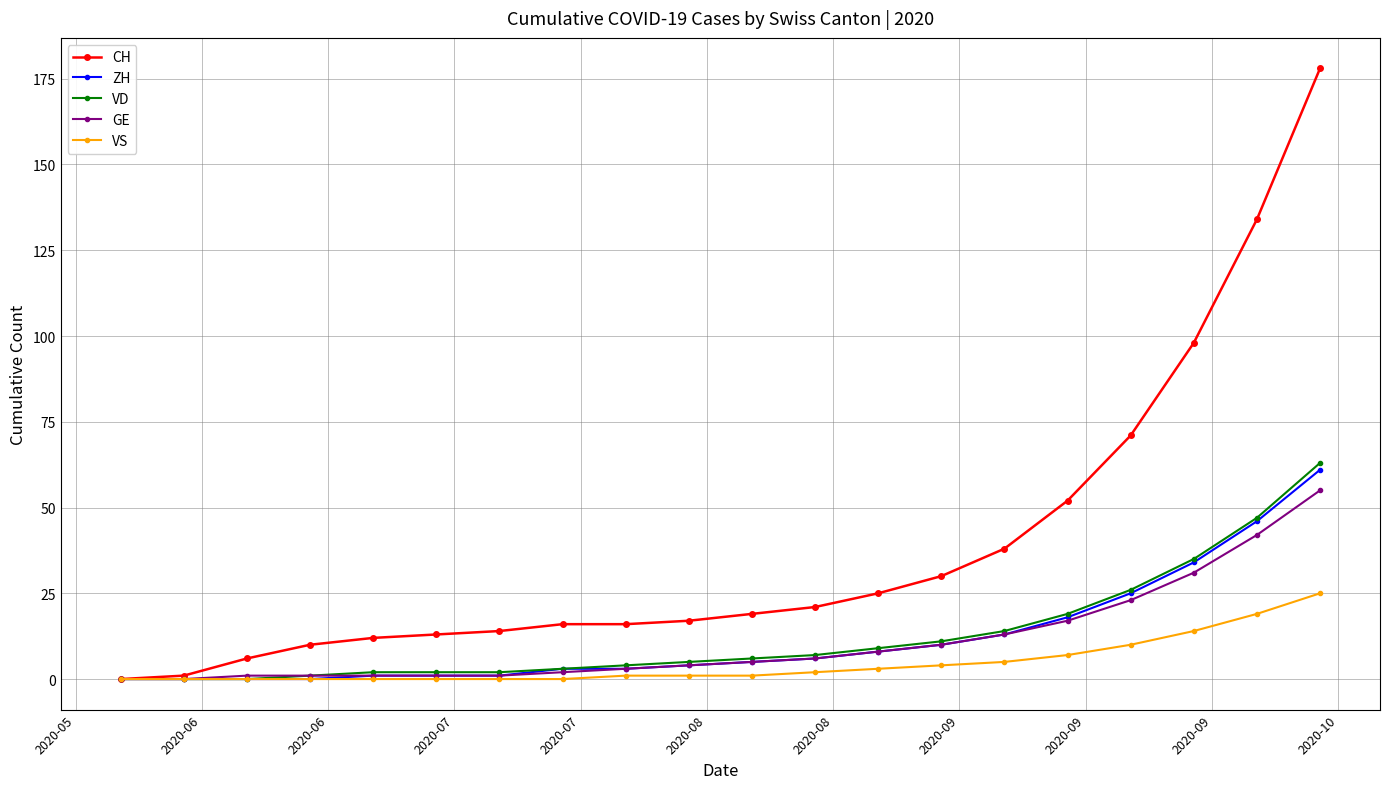

Which series has the largest range (max minus min)?

CH